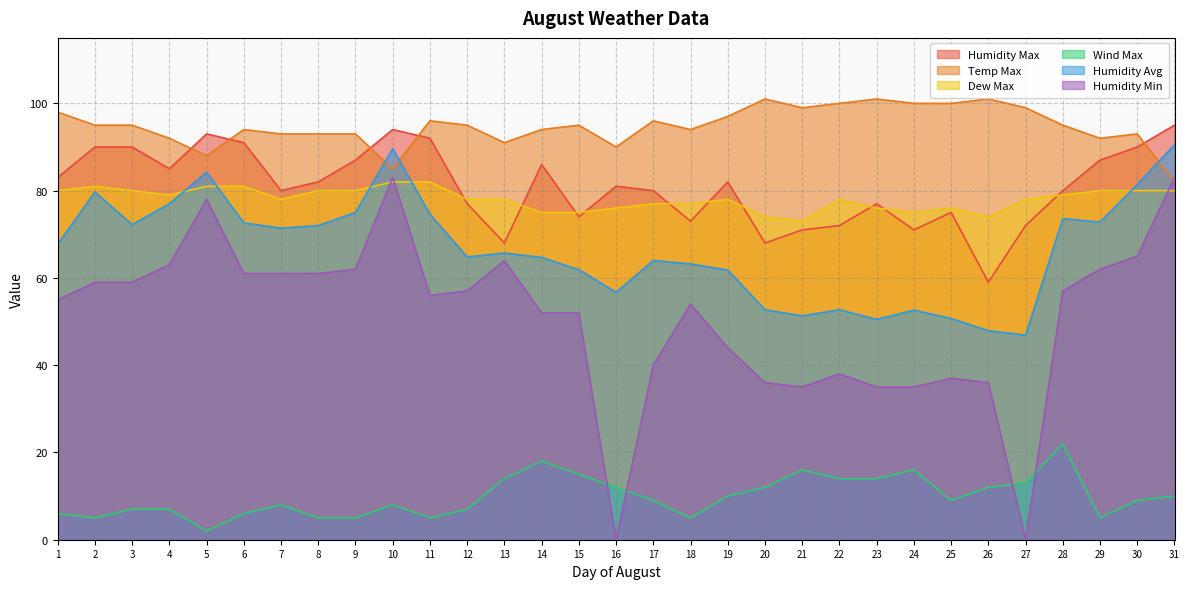

True or false: Humidity Max and Wind Max intersect in this chart.

False